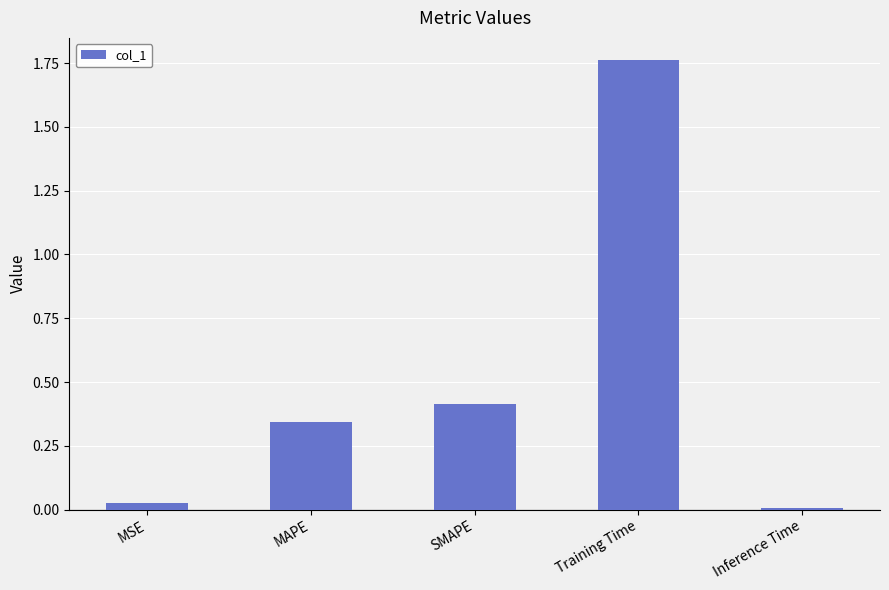

Are the bars horizontal?

No